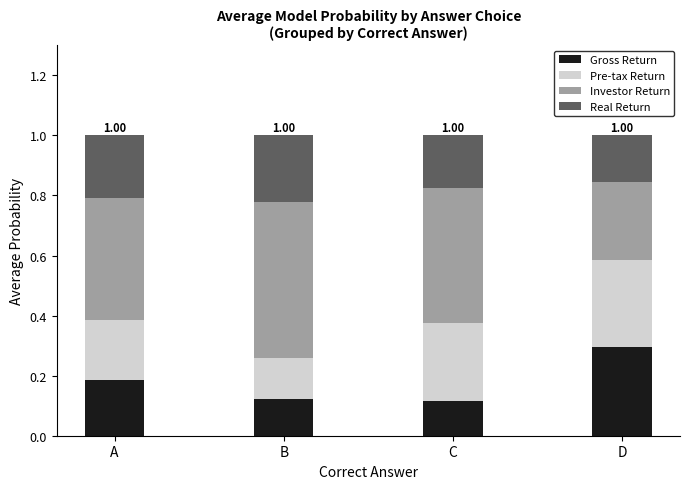

What is the total value across all series at B?

1.0